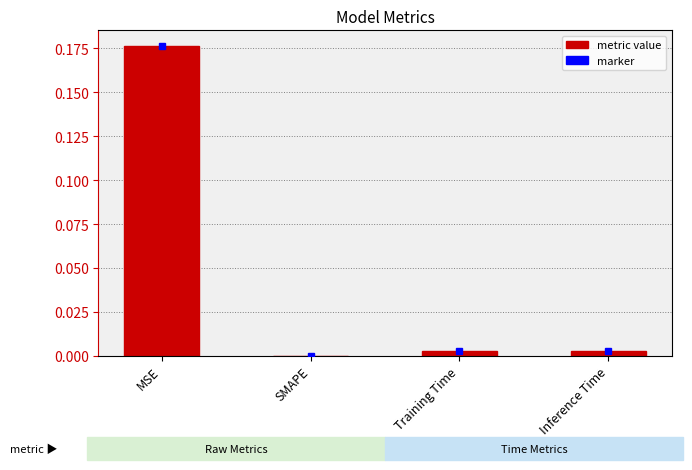

Is it true that the value at Inference Time is 0.0?

True